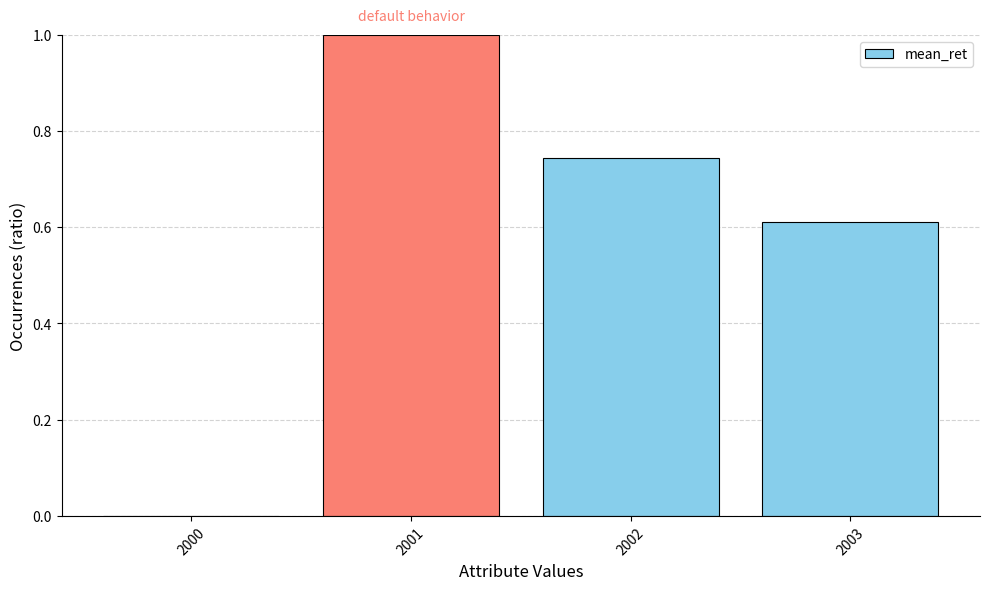

Which has a higher value, 2001 or 2000?

2001